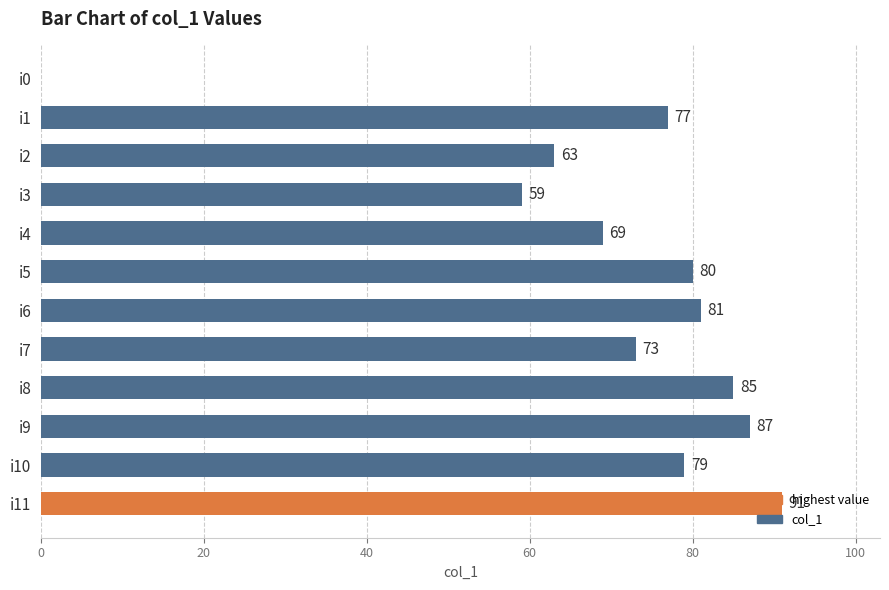

The chart shows a value of 87 at i9. True or false?

True